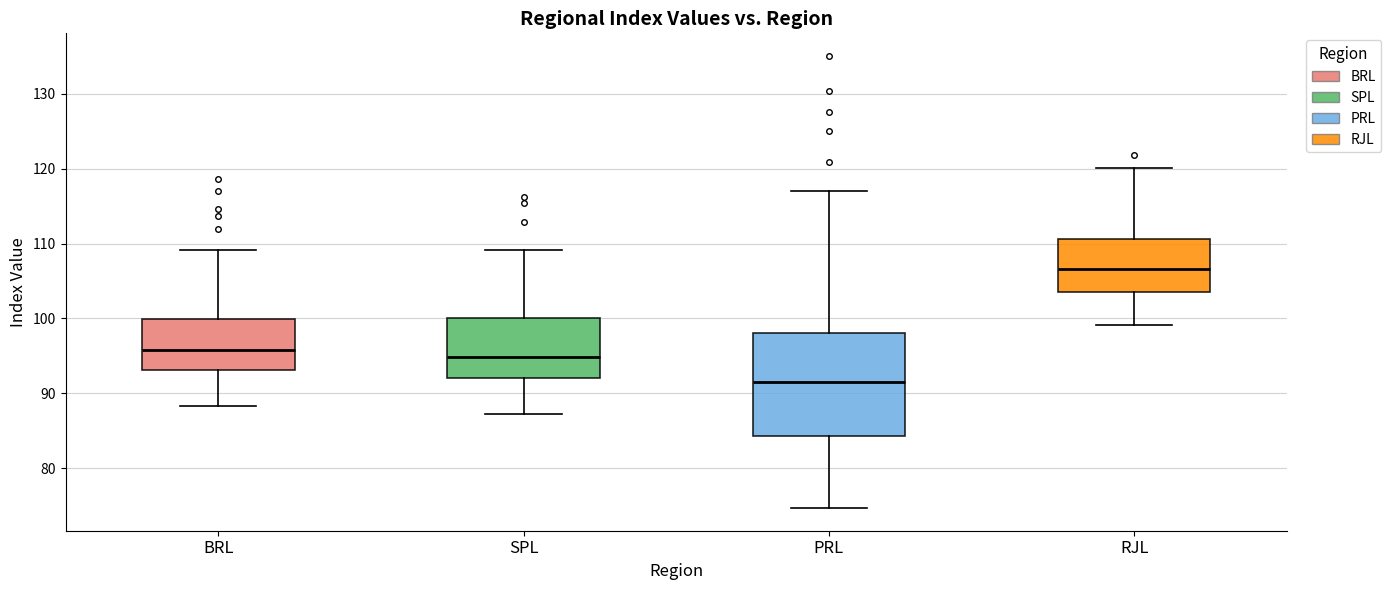

Which box is the tallest, from its lower edge to its upper edge?

PRL